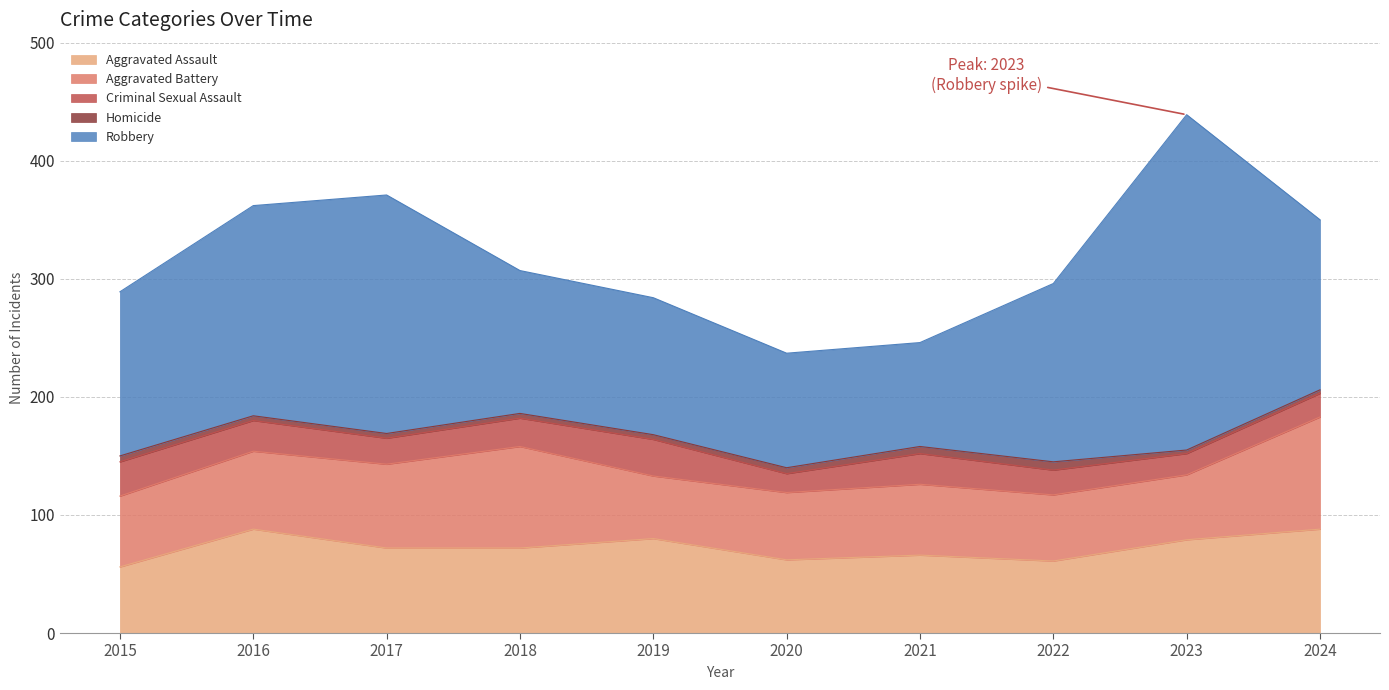

Which label corresponds to the largest value in the chart?

2023